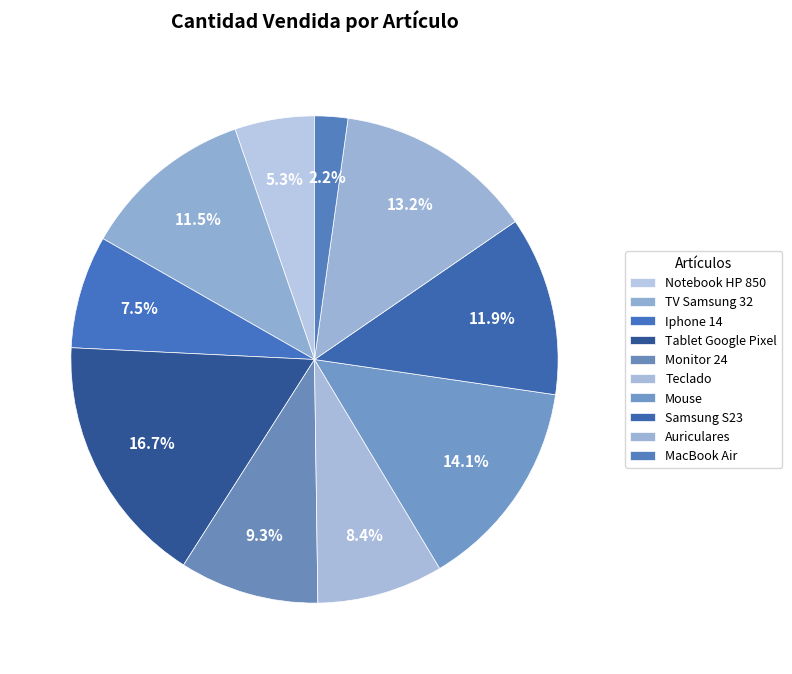

Does any single category account for the majority?

No